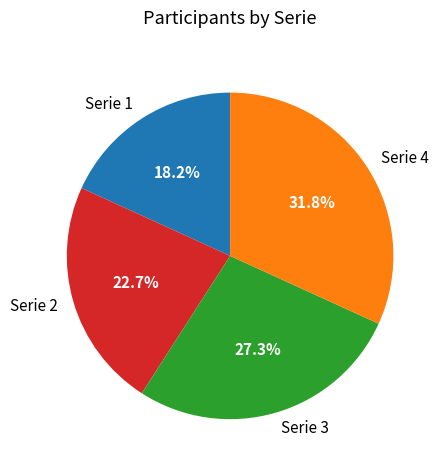

Combined, what portion of the pie is Serie 3 and Serie 4?

59.1%